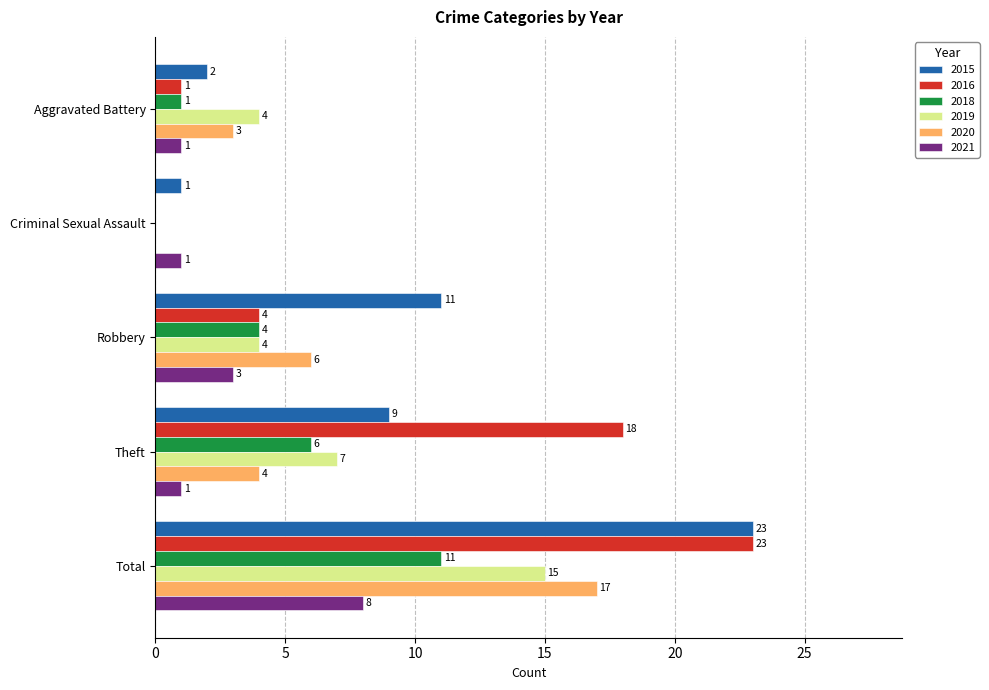

What is the total value across all series at Total?

97